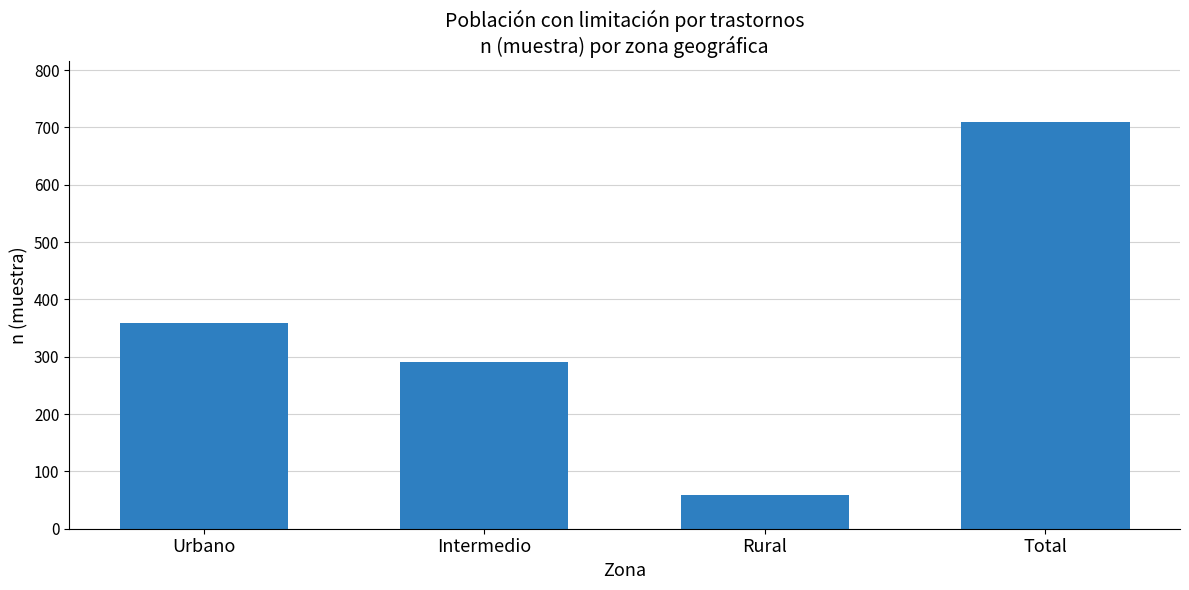

Reading left to right, list all the values displayed in this chart.

Urbano=359	Intermedio=291	Rural=59	Total=709